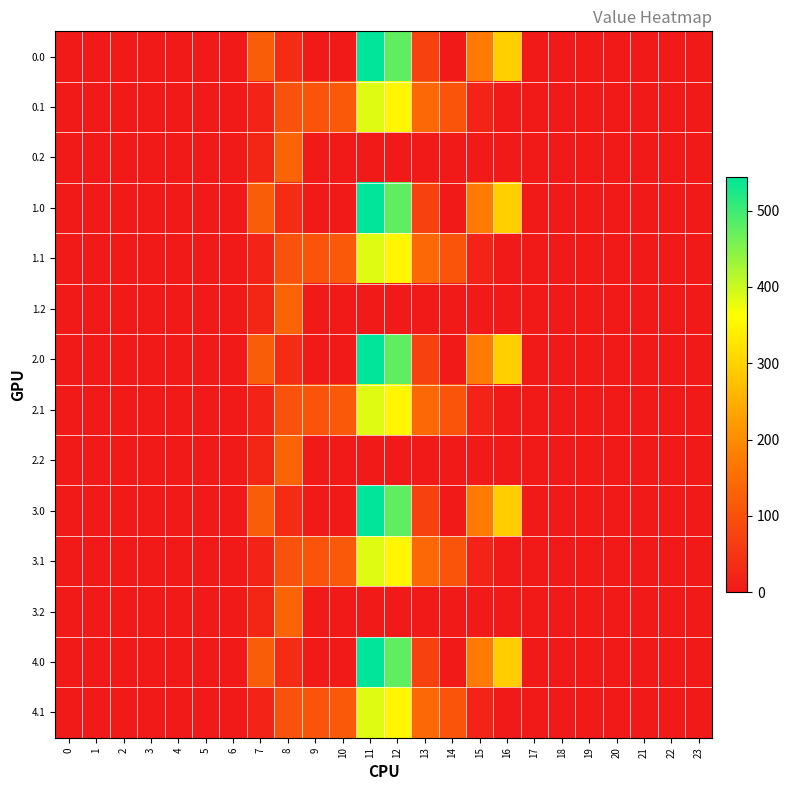

Rank the series at 13 from lowest to highest value.

0.2, 1.2, 2.2, 3.2, 0.0, 1.0, 2.0, 3.0, 4.0, 0.1, 1.1, 2.1, 3.1, 4.1